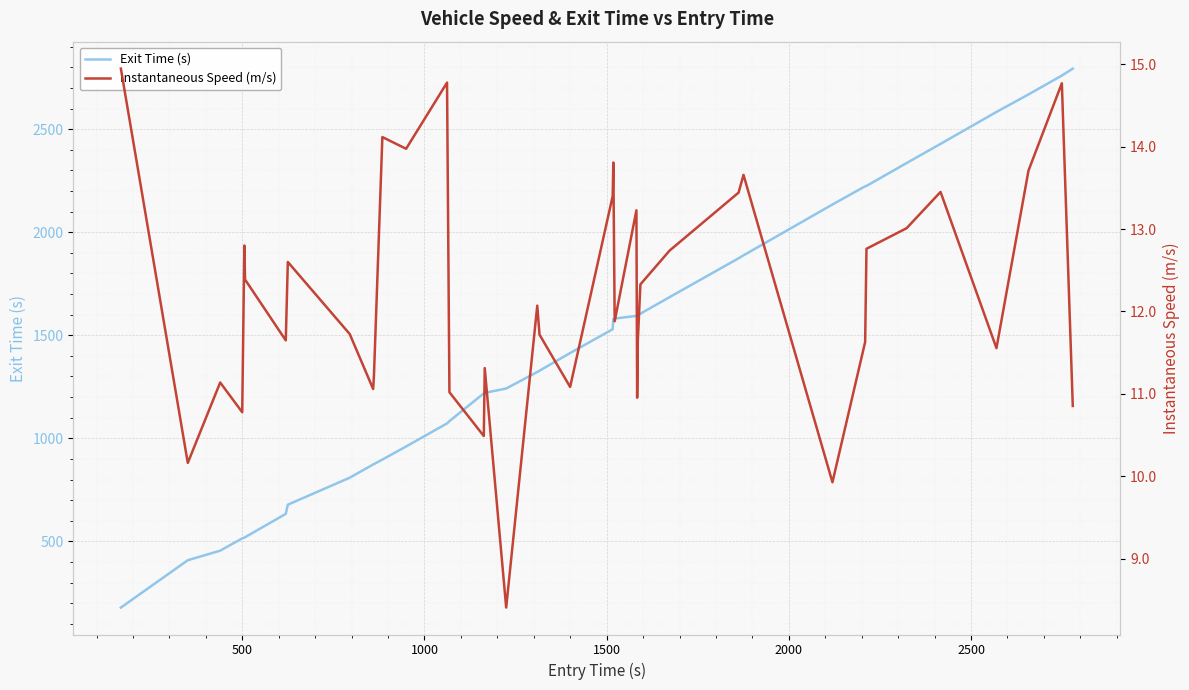

What is the minimum value for Exit Time (s)?

178.8